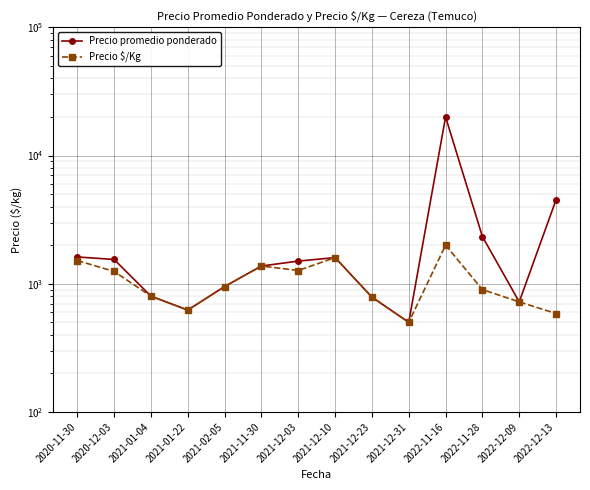

How many interior local peaks does the Precio promedio ponderado series have?

2